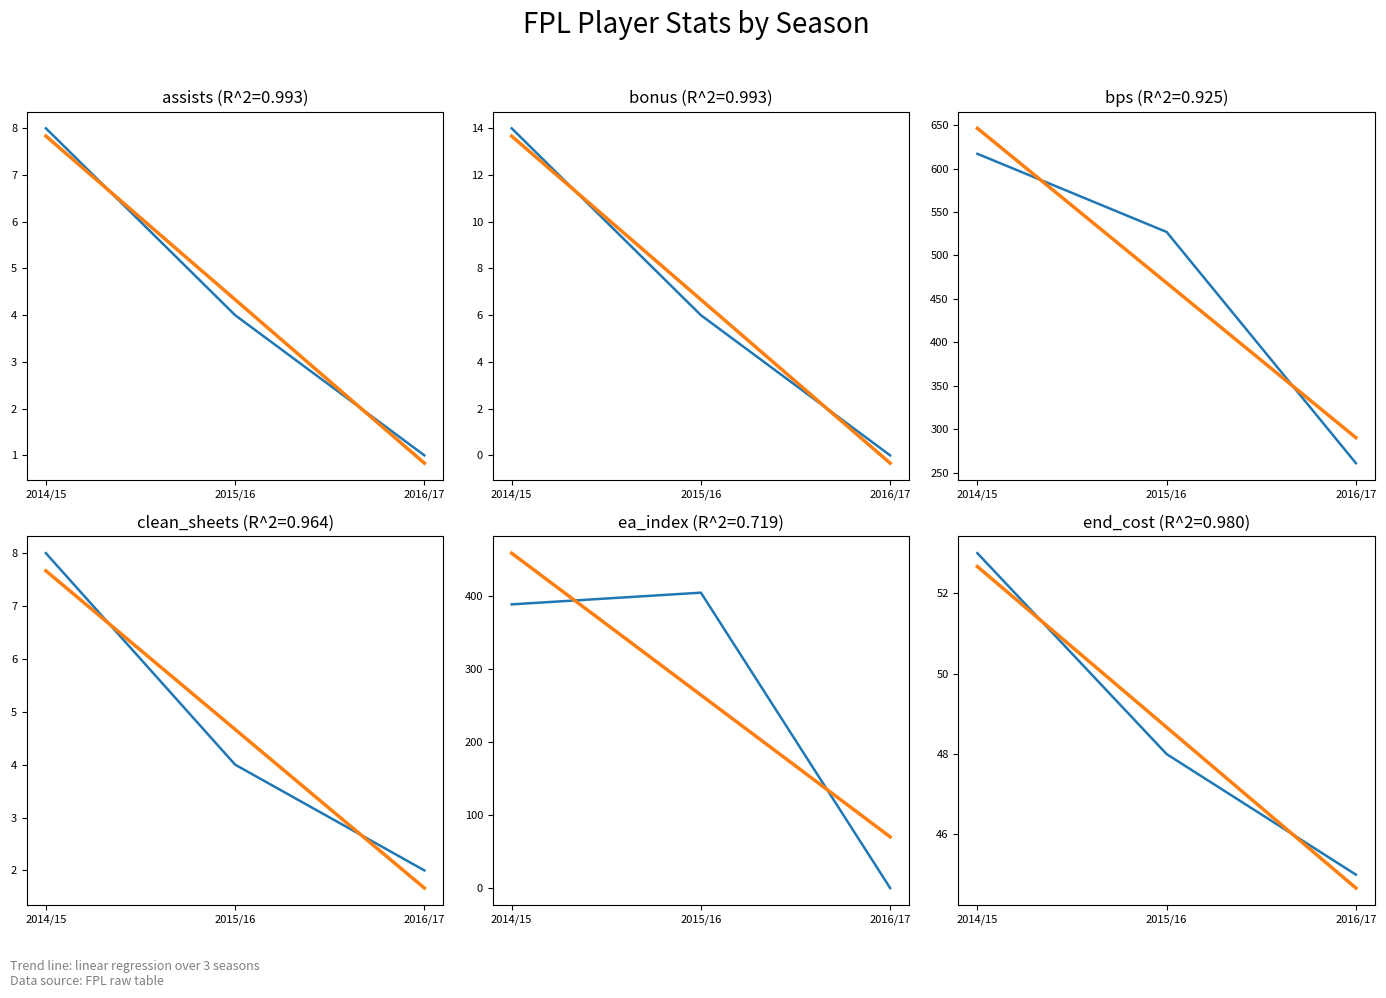

How many data points in ea_index are above 388?

1